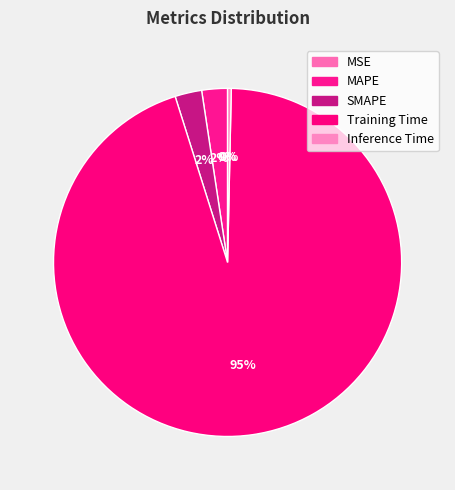

Between Training Time and SMAPE, which is larger?

Training Time